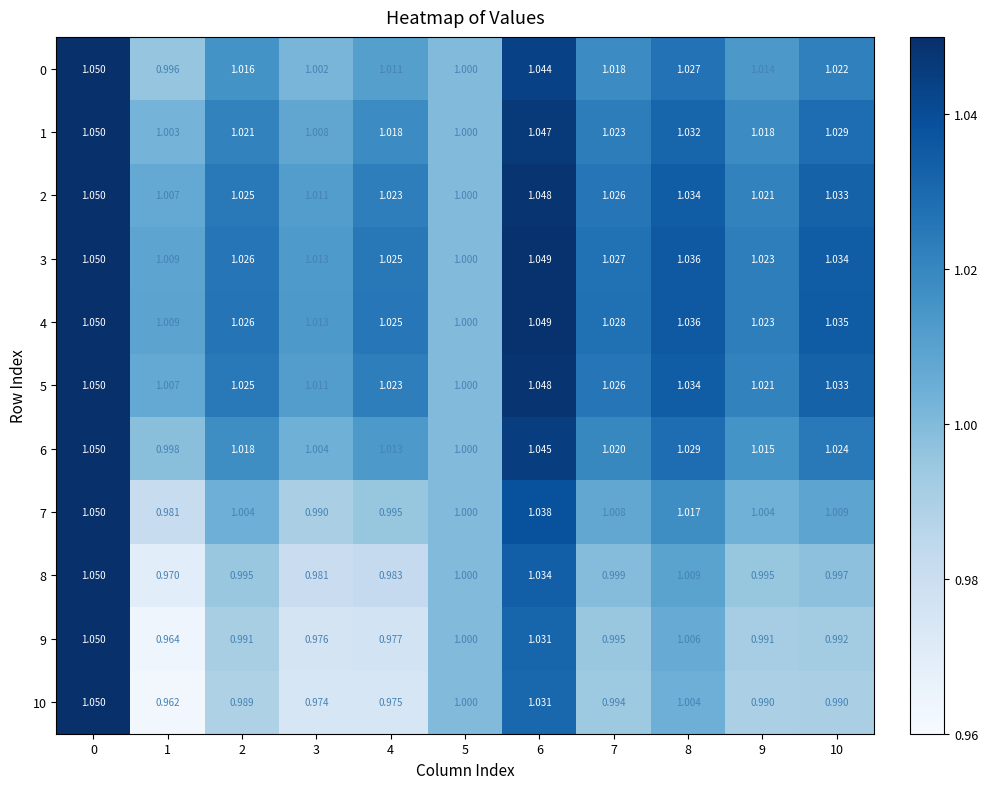

Is the value of 1 at 1 greater than the value of 0 at 10?

No